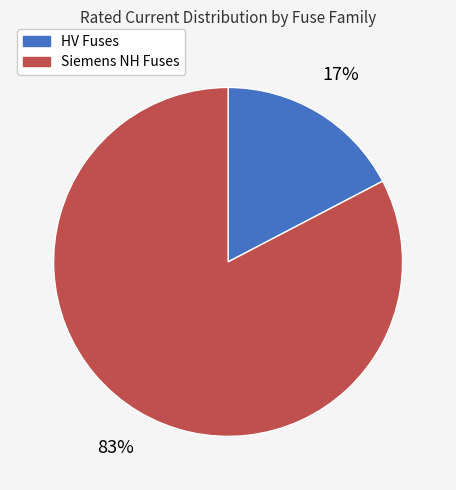

How many segments does this pie chart have?

2